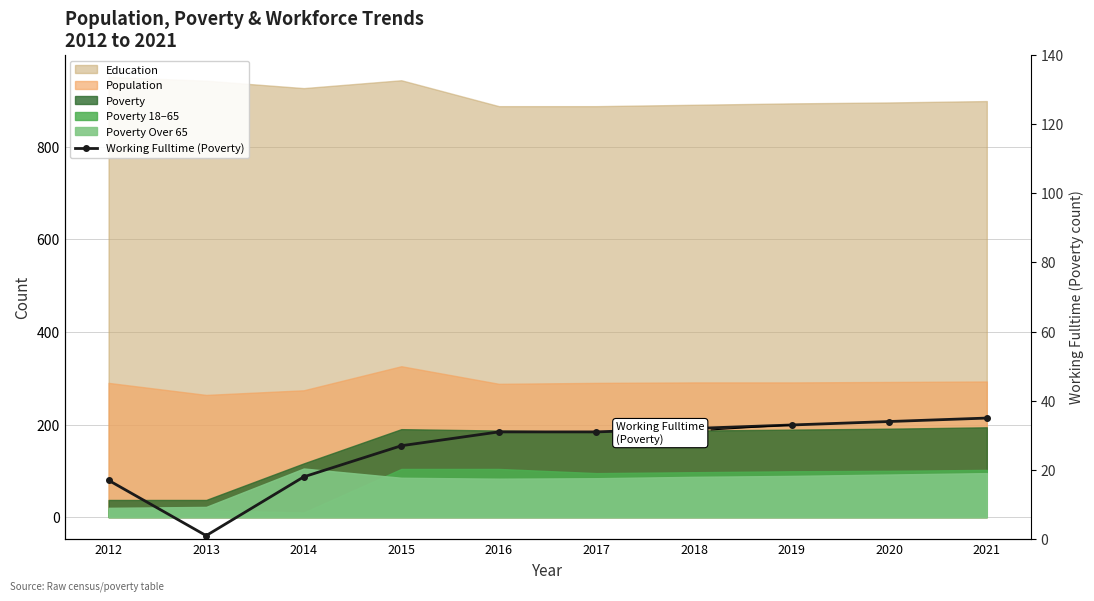

At which category does the chart reach its minimum across all series?

2013